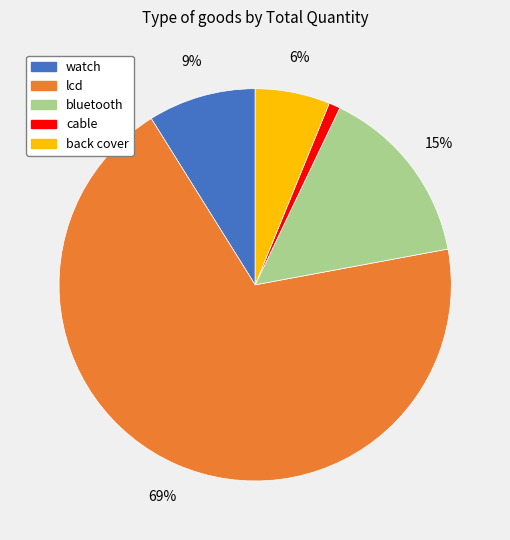

To the nearest percent, what is the difference between the watch and back cover slice percentages?

3%